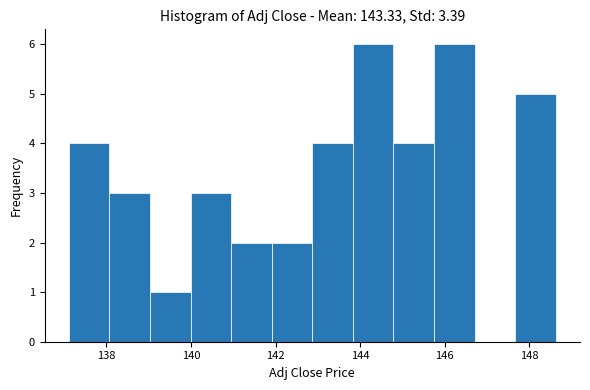

Reading left to right, list every bar in this chart as the range it spans on the x-axis followed by its height. Neither the bar edges nor the heights are printed on the chart, so give them approximately, as read against the axes.

137.2 to 138.0: 4
138.0 to 139.0: 3
139.0 to 140.0: 1
140.0 to 141.0: 3
141.0 to 142.0: 2
142.0 to 142.8: 2
142.8 to 143.8: 4
143.8 to 144.8: 6
144.8 to 145.8: 4
145.8 to 146.8: 6
146.8 to 147.6: 0
147.6 to 148.6: 5